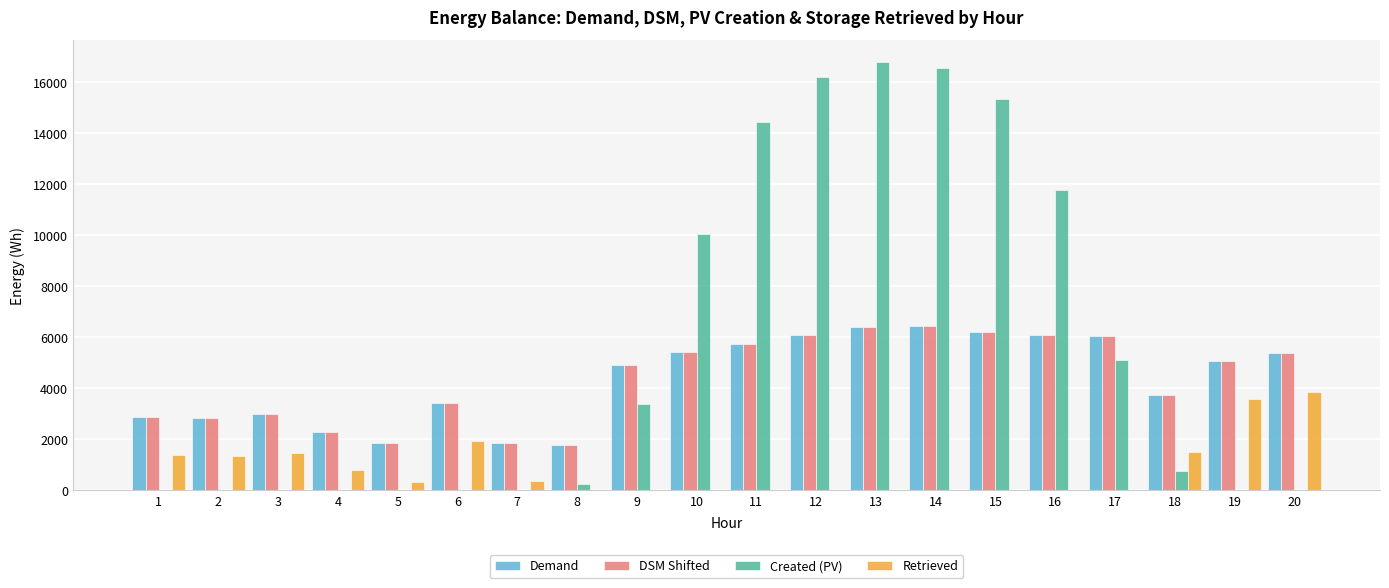

How many distinct data groups are displayed?

4